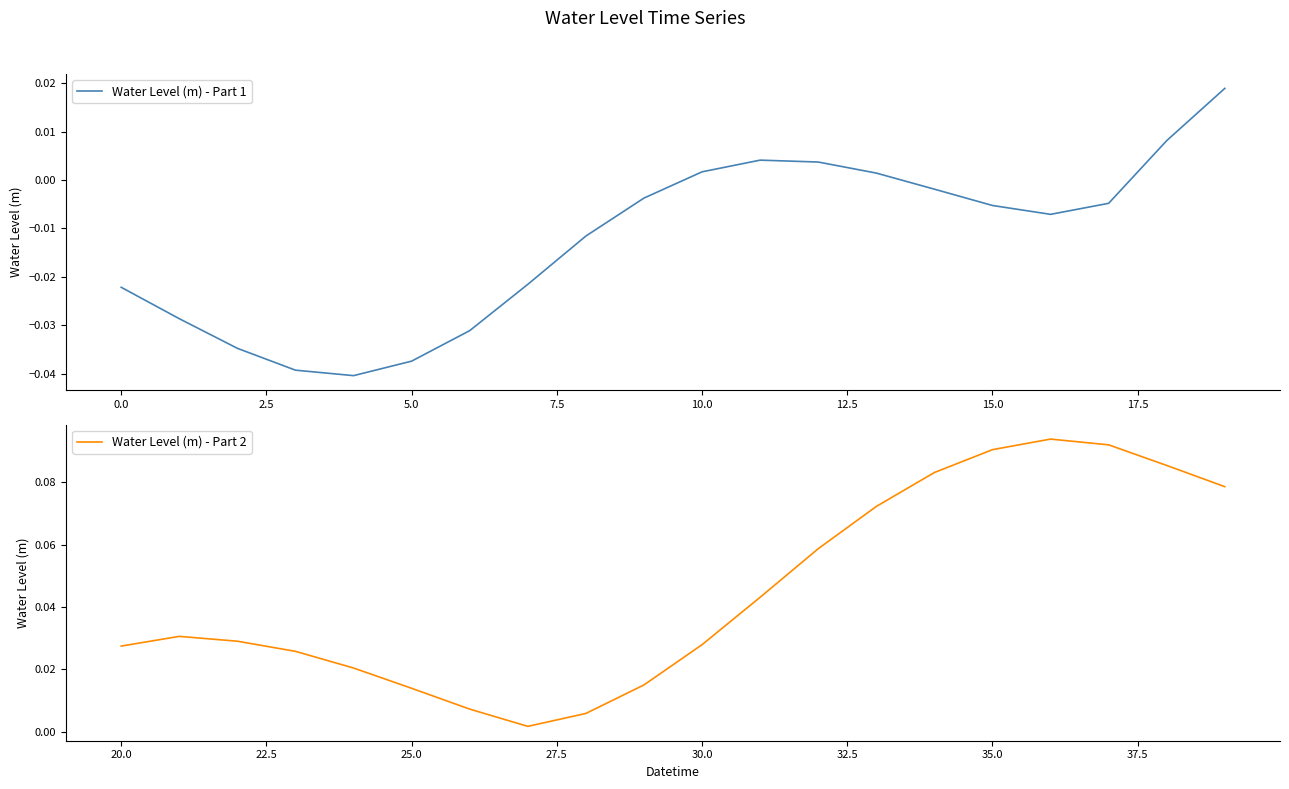

How many distinct data groups are displayed?

2